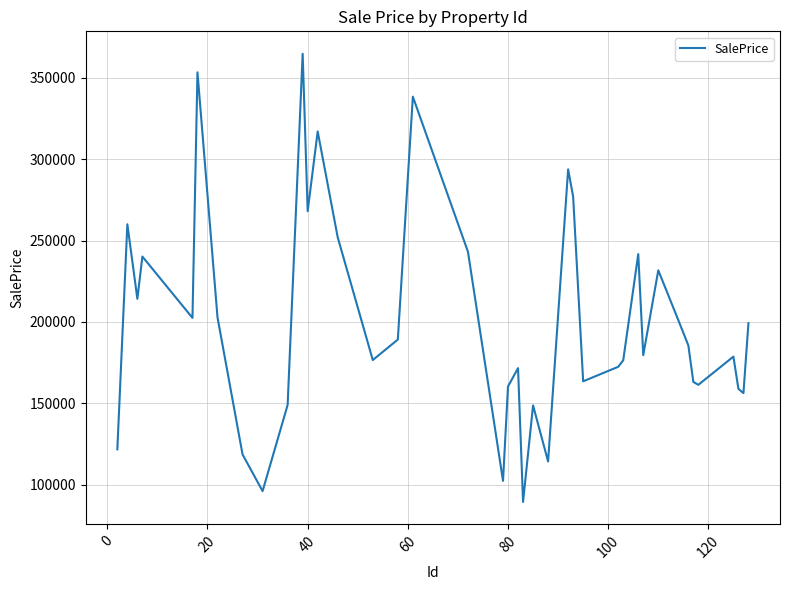

What is the difference between the maximum and minimum values?

275456.9